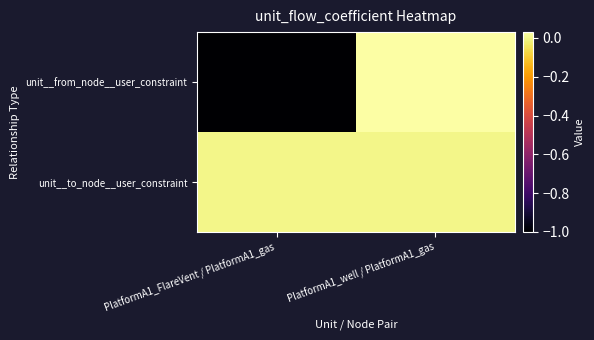

What is the spread (max minus min) of values at PlatformA1_FlareVent / PlatformA1_gas?

1.0